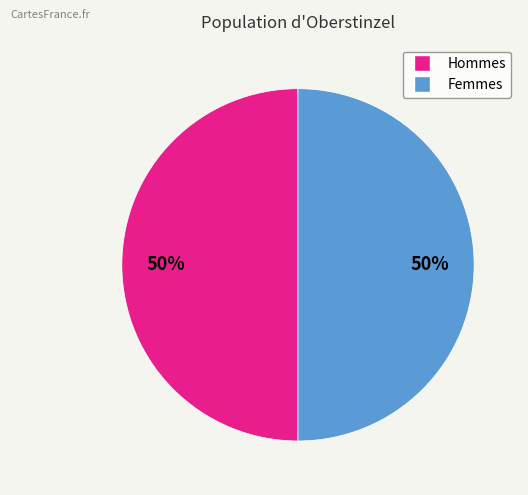

To the nearest percent, what is the average slice percentage?

50%